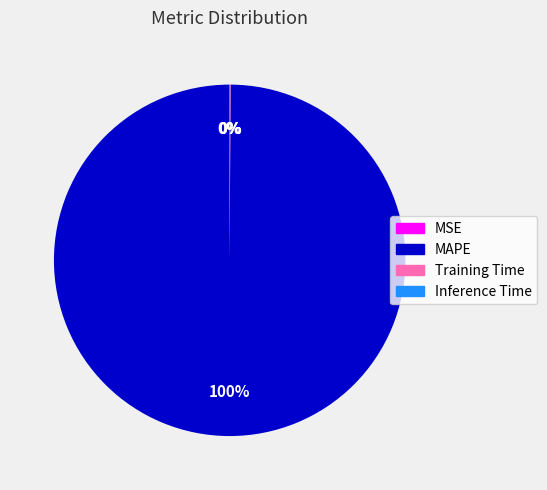

Is it true that MAPE is 100% of the pie?

True